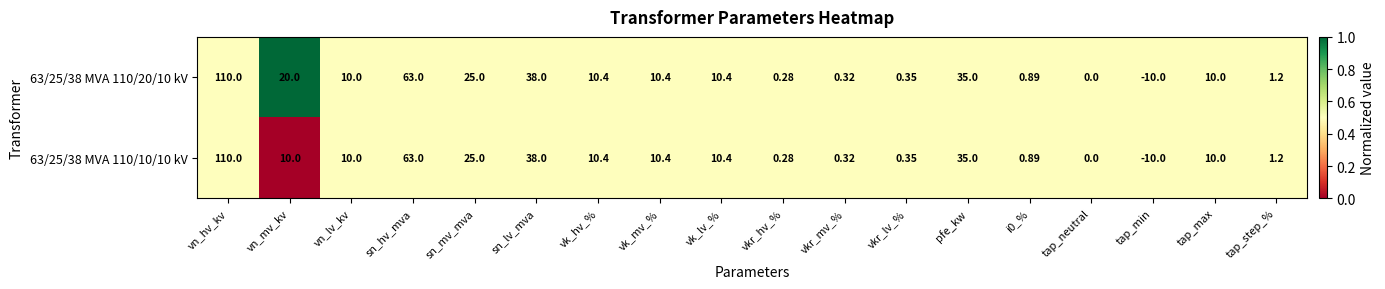

What is the total value across all series at i0_%?

1.8